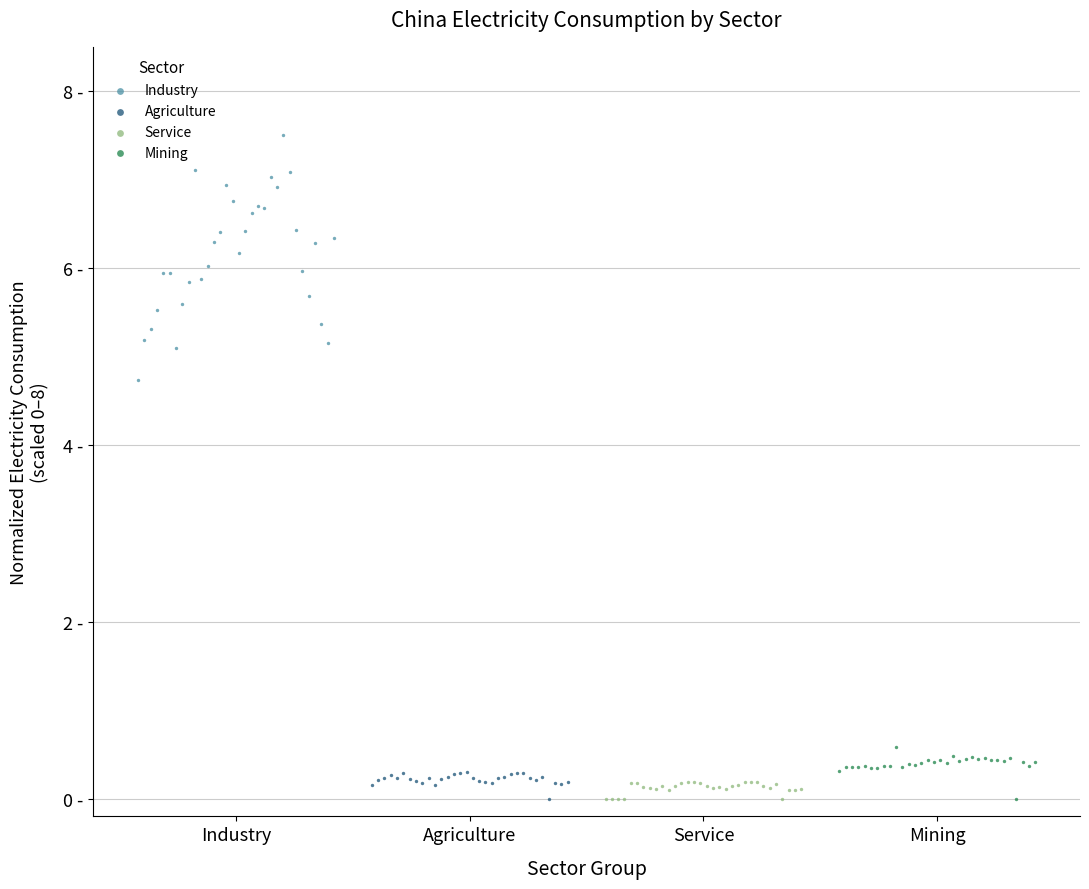

What are all the series names shown in the legend?

Industry, Agriculture, Service, Mining